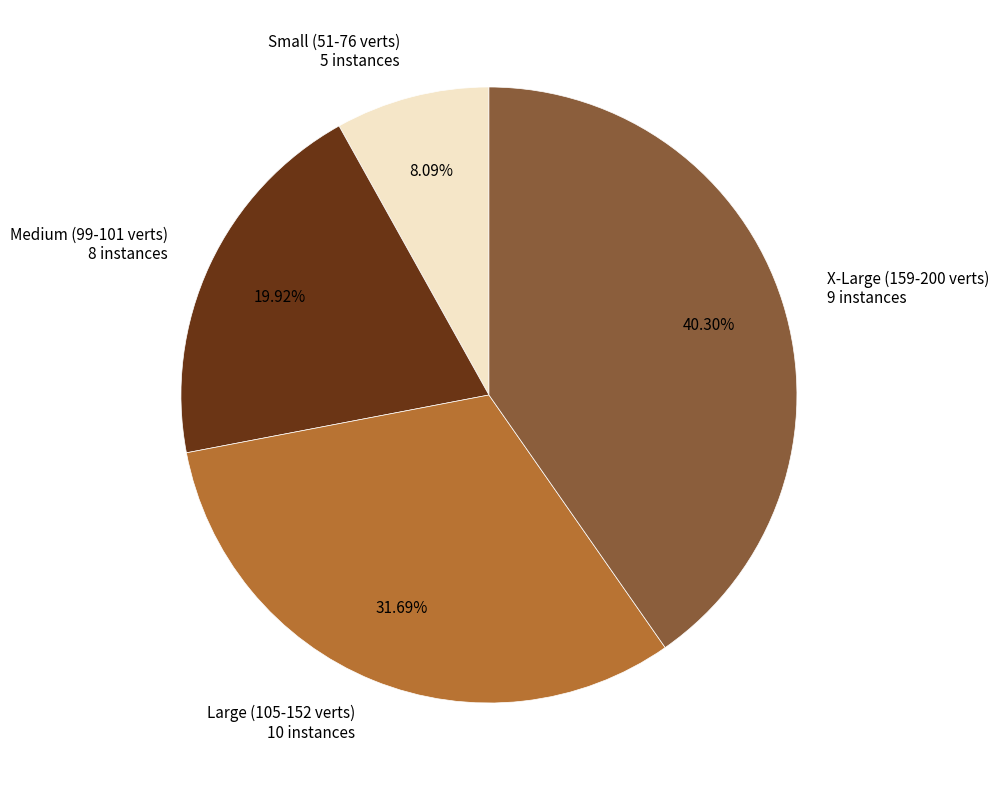

What is the largest slice in the pie chart?

X-Large (159-200 verts) 9 instances